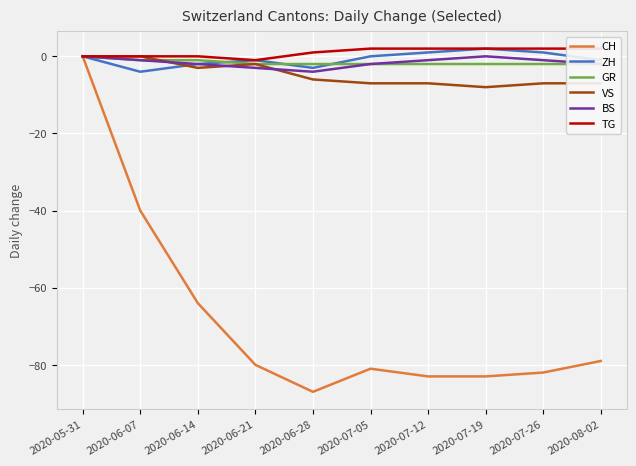

True or false: GR and TG intersect in this chart.

False